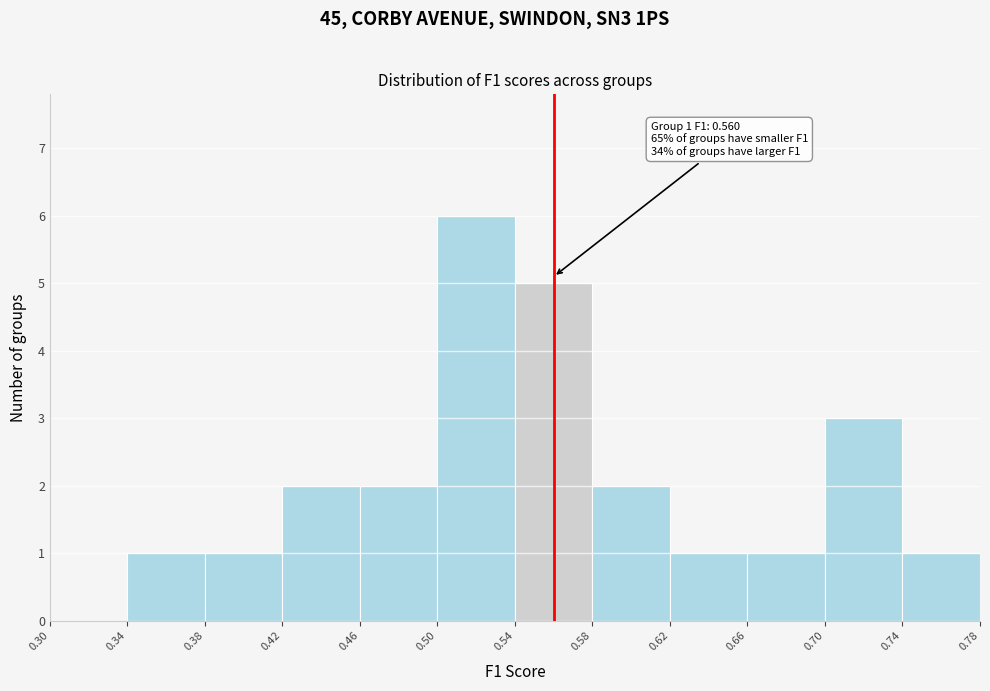

Which range on the x-axis has the tallest bar?

0.50 to 0.54